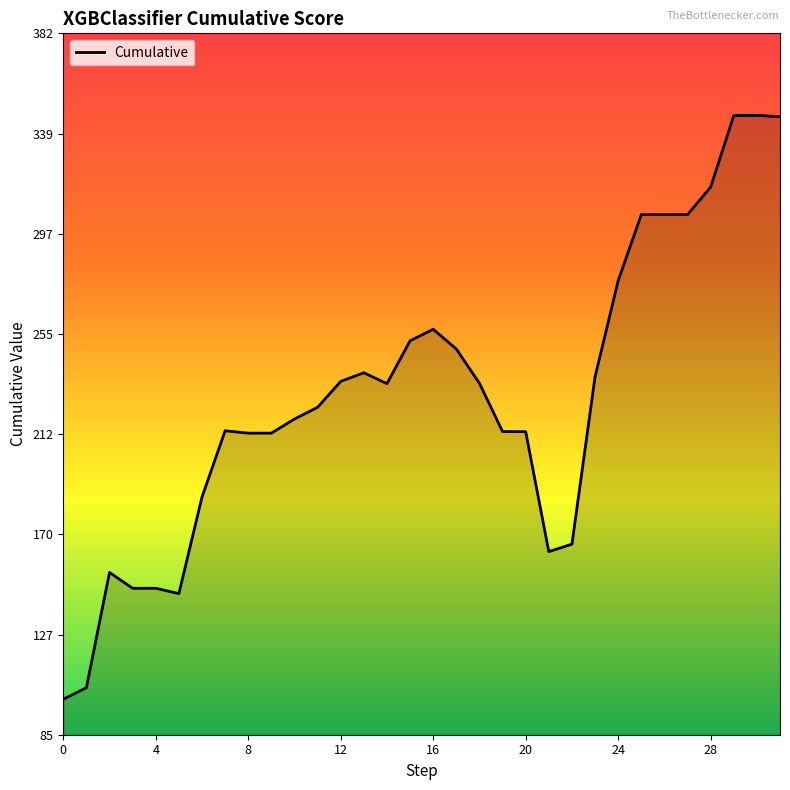

What is the maximum value shown in the chart?

347.0